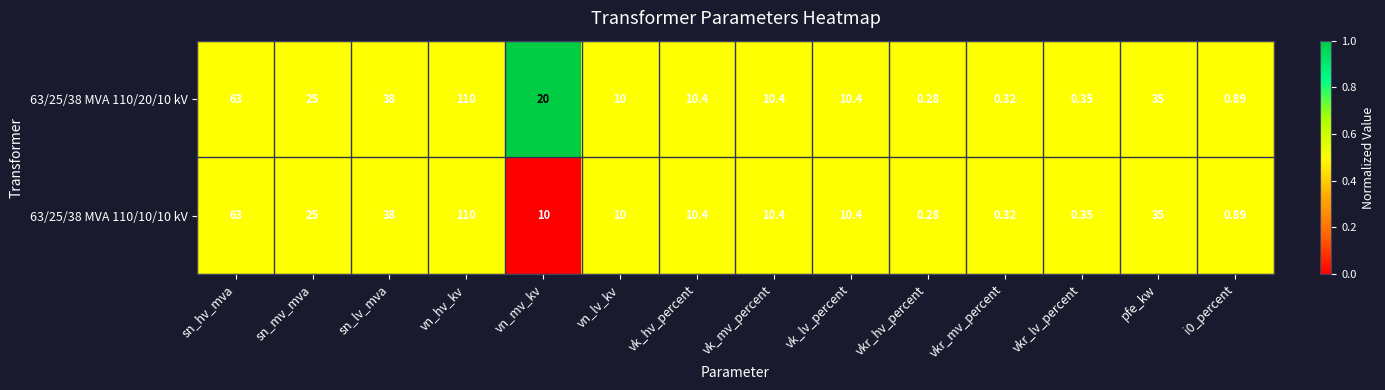

At which category is the sum across all series the highest?

vn_hv_kv